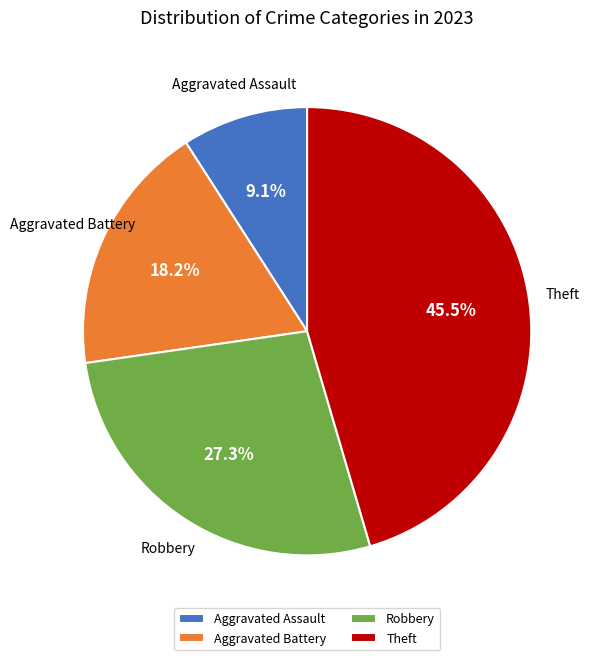

What is the ratio of the value at Robbery to the value at Theft?

0.6